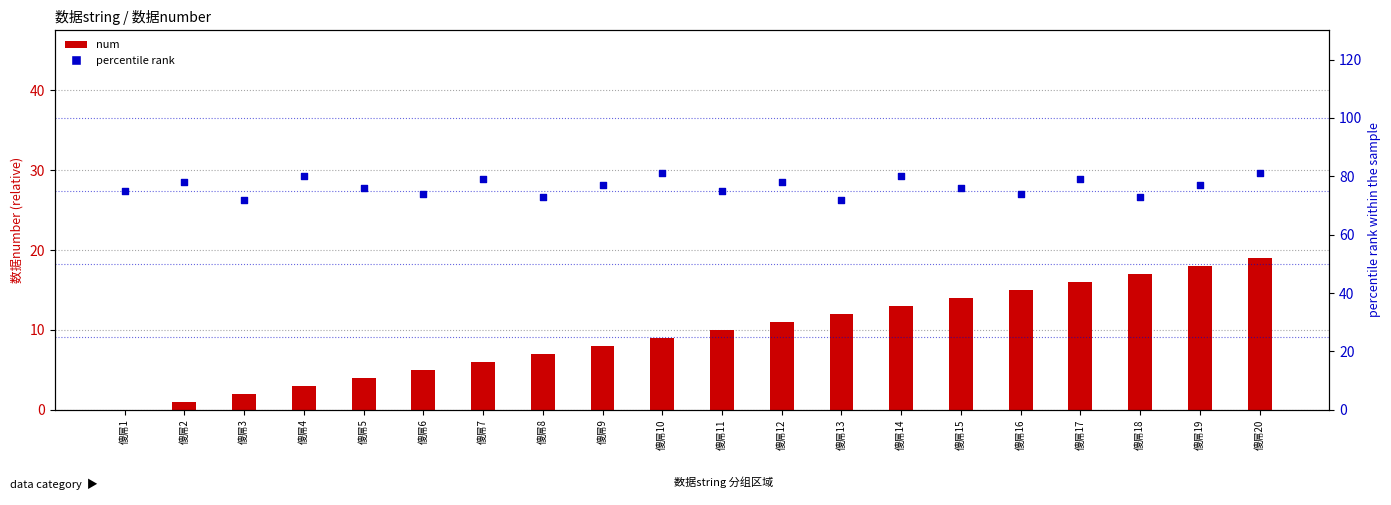

Which series has the largest total across all categories?

percentile rank